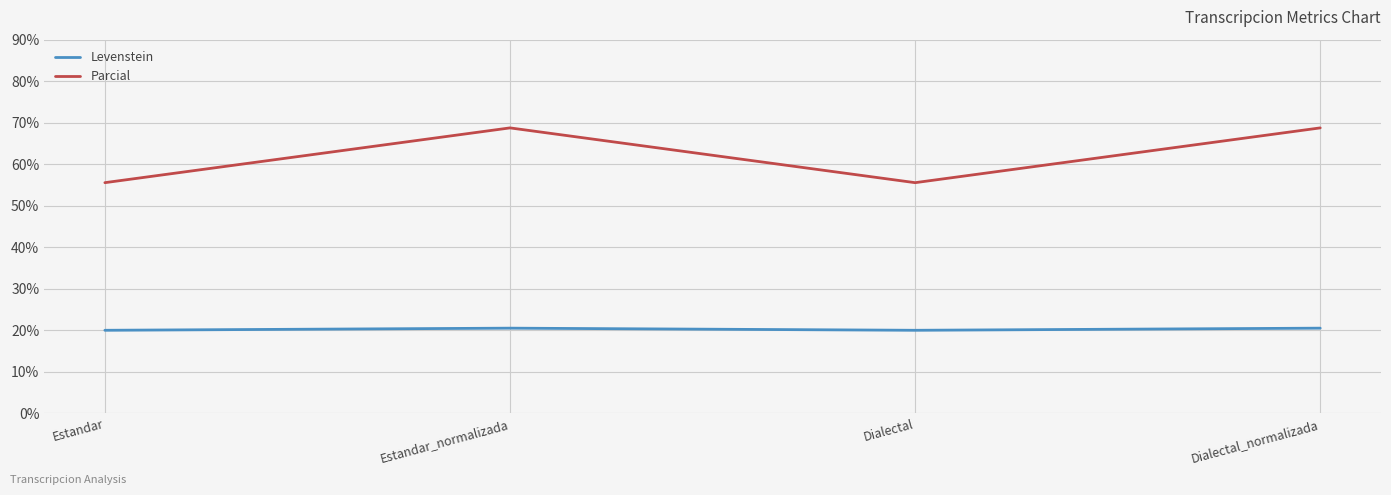

Reading left to right, list all the values displayed in this chart.

Levenstein: Estandar=20.0	Estandar_normalizada=20.5	Dialectal=20.0	Dialectal_normalizada=20.5
Parcial: Estandar=55.6	Estandar_normalizada=68.8	Dialectal=55.6	Dialectal_normalizada=68.8